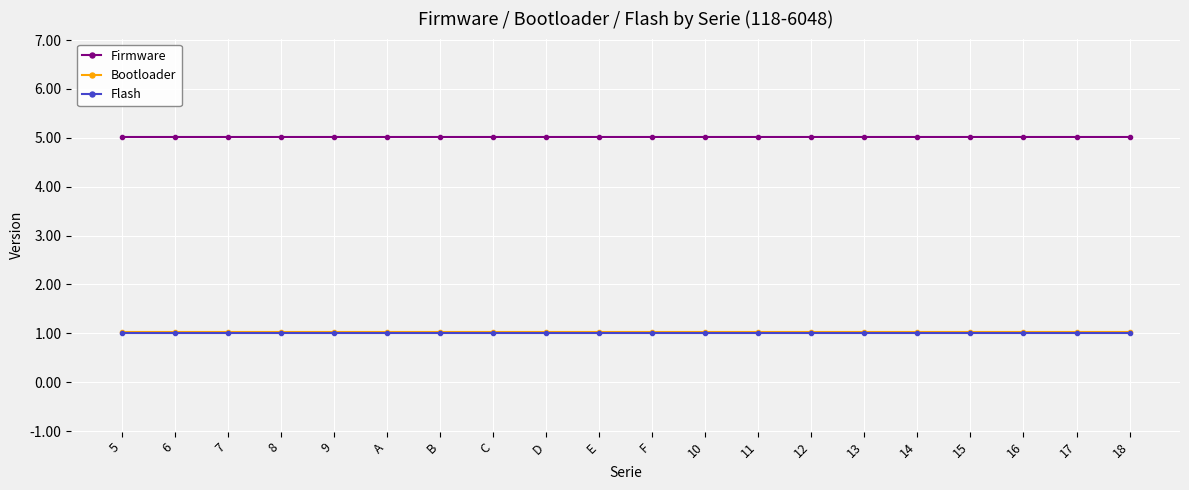

What is the maximum value shown in the chart?

5.0